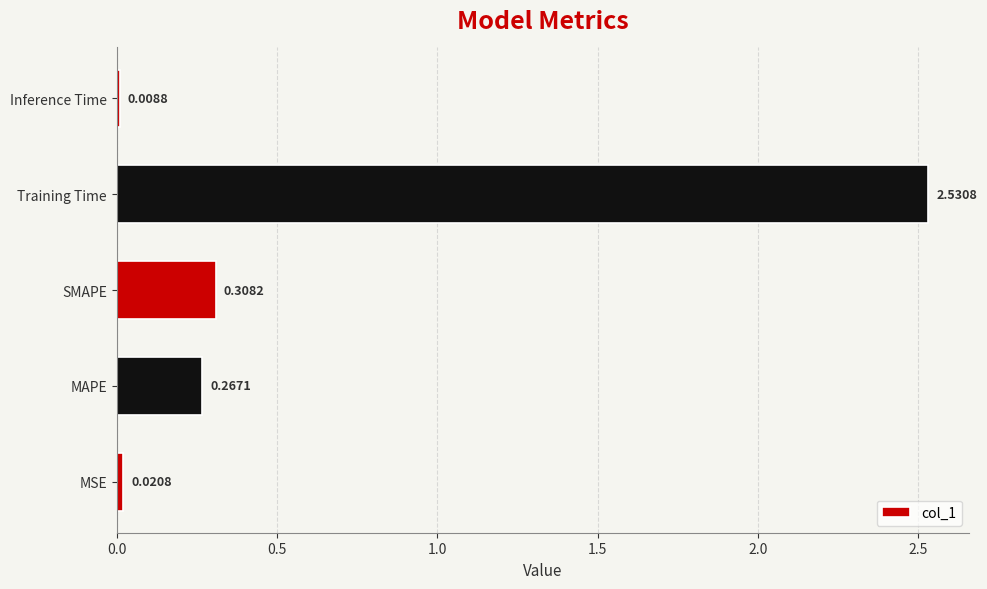

What is the change in value from MSE to SMAPE?

+0.3